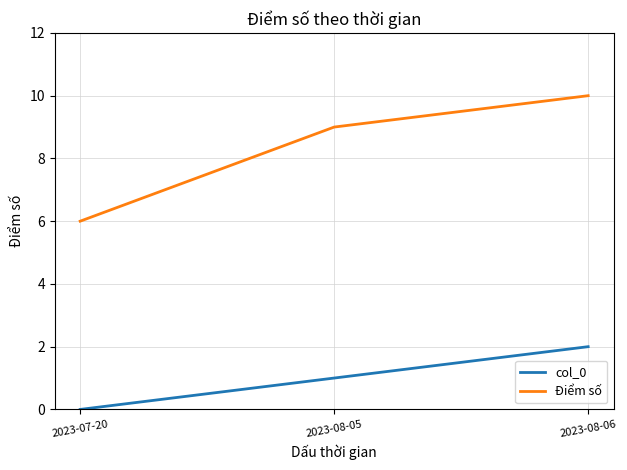

How many series are shown in this chart?

2